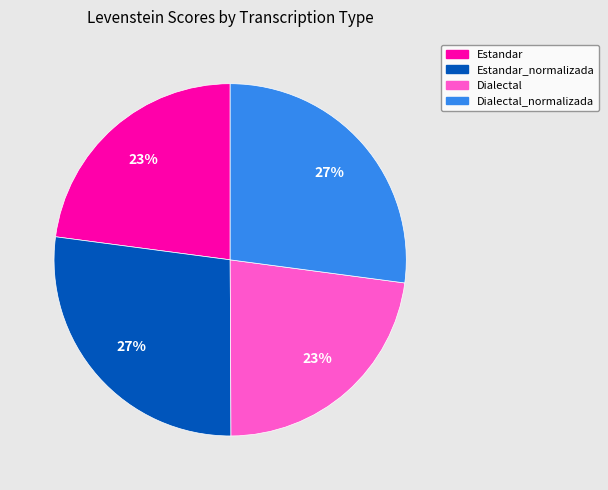

To the nearest percent, what is the average slice percentage?

25%